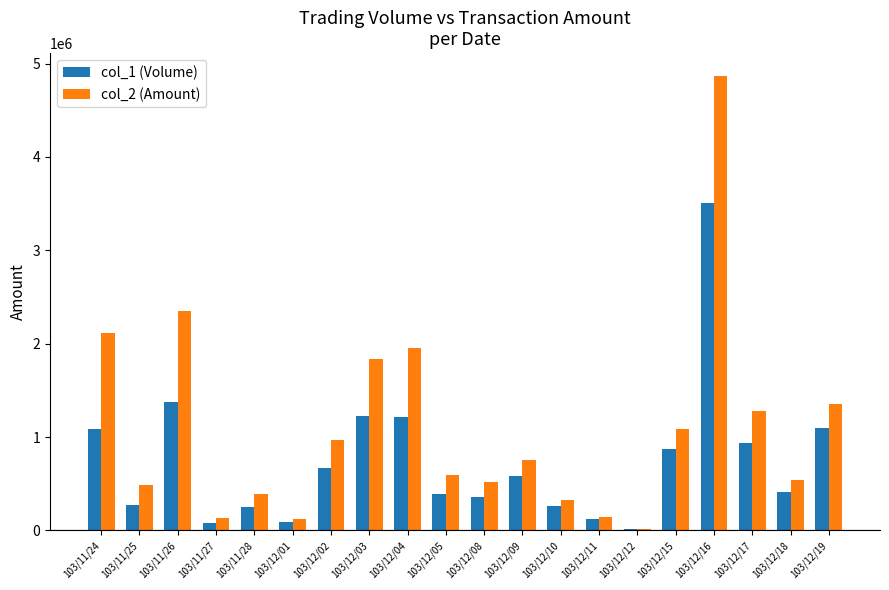

What is the greatest value displayed?

4868940